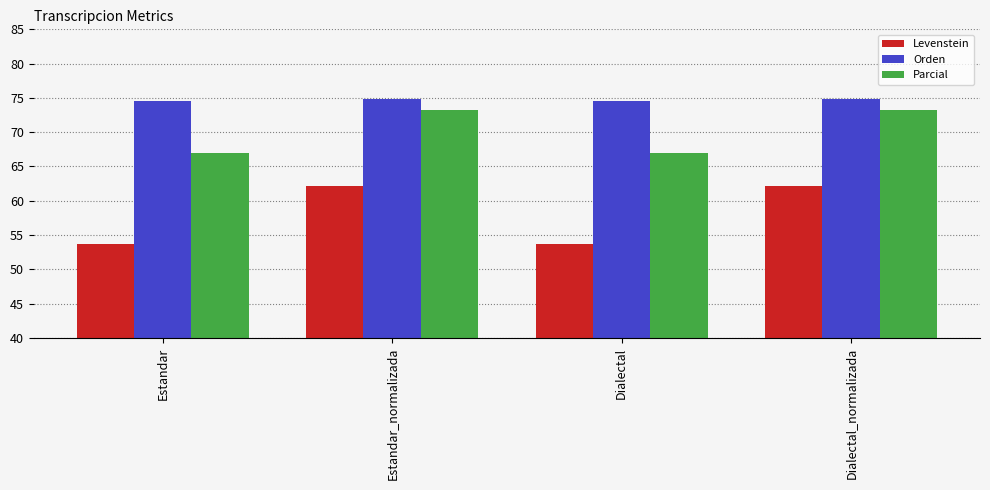

Reading left to right, transcribe all the data shown in this chart.

Levenstein: Estandar=53.7	Estandar_normalizada=62.2	Dialectal=53.7	Dialectal_normalizada=62.2
Orden: Estandar=74.6	Estandar_normalizada=74.8	Dialectal=74.6	Dialectal_normalizada=74.8
Parcial: Estandar=66.9	Estandar_normalizada=73.2	Dialectal=66.9	Dialectal_normalizada=73.2